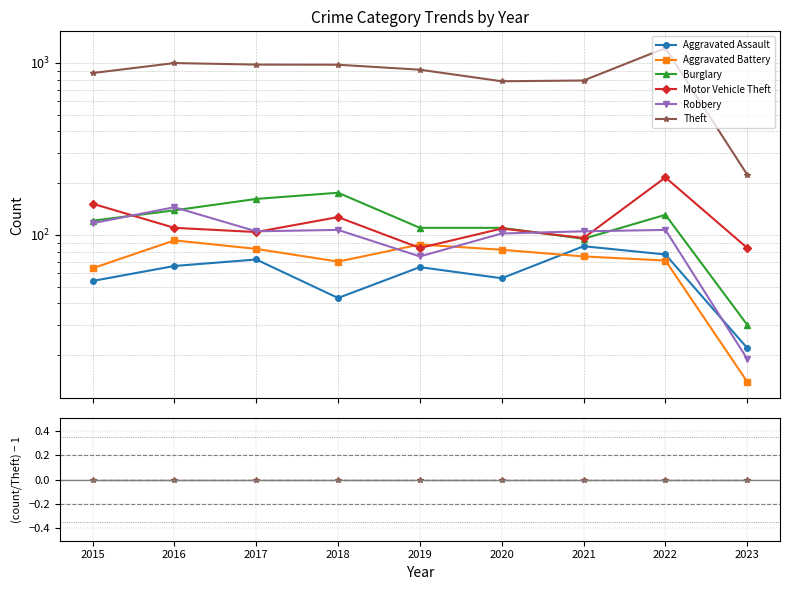

How many interior local valleys does the Aggravated Assault series have?

2